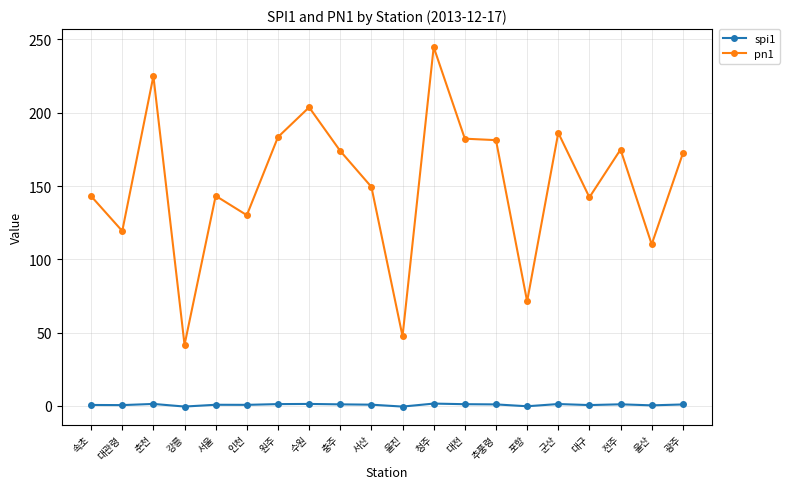

The value of pn1 at 청주 is 351.1. True or false?

False